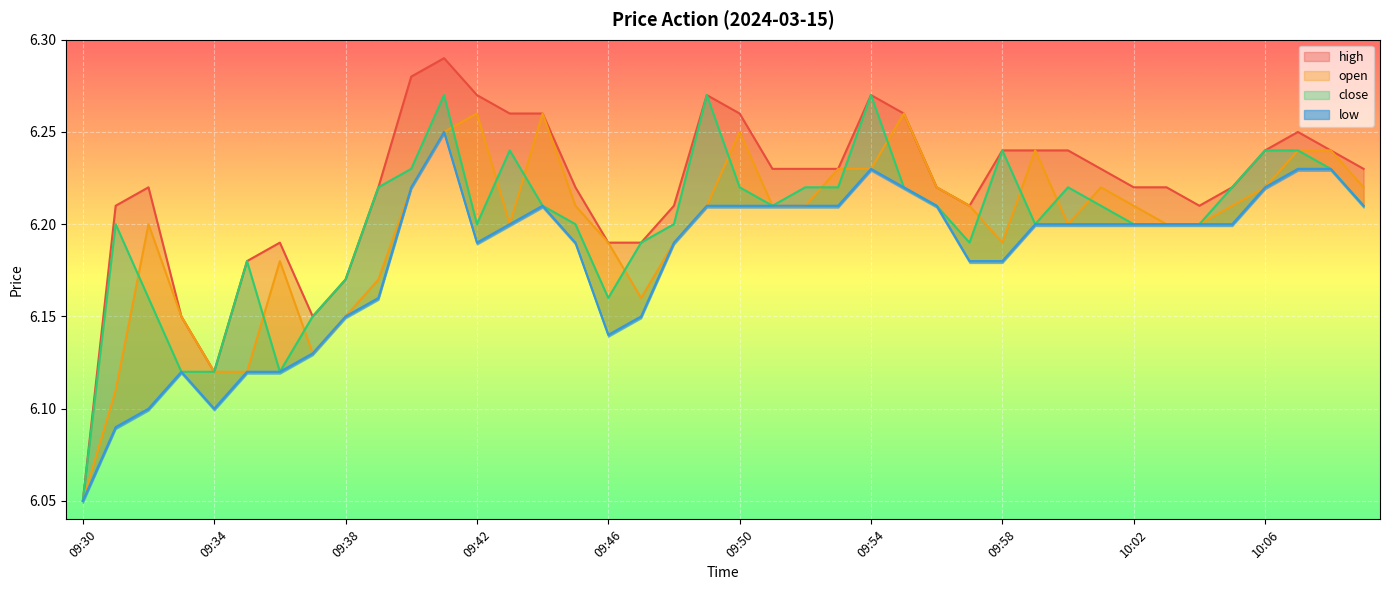

How many lines are shown in the chart?

4